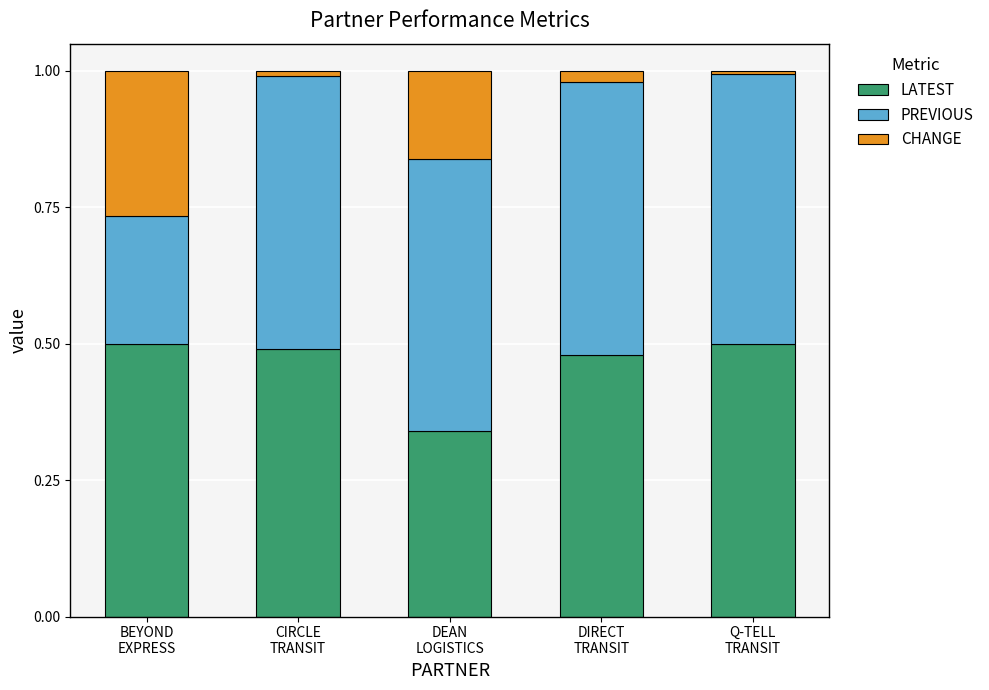

Does the chart contain stacked bars?

Yes